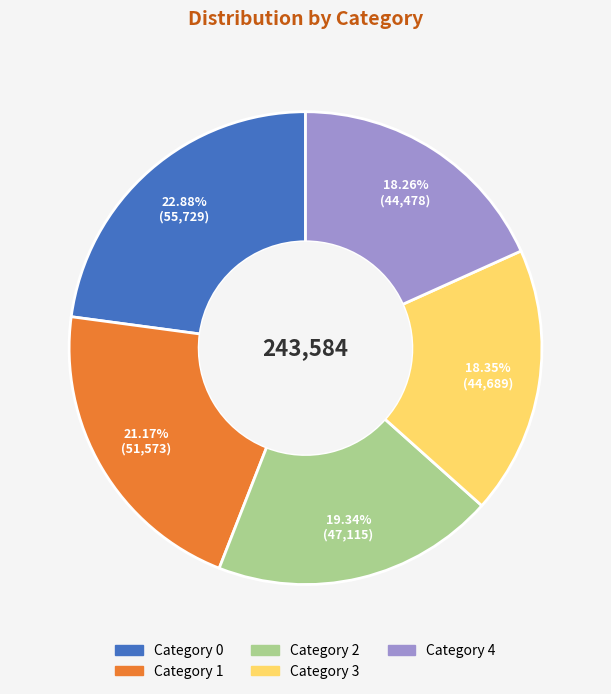

Is there a majority slice in this chart?

No